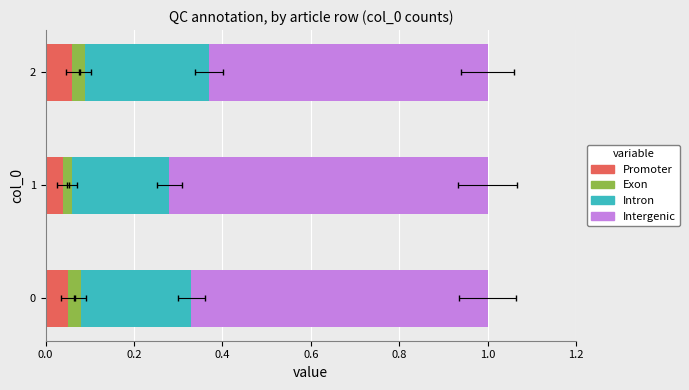

The Exon series shows 0.0 at 1. True or false?

False